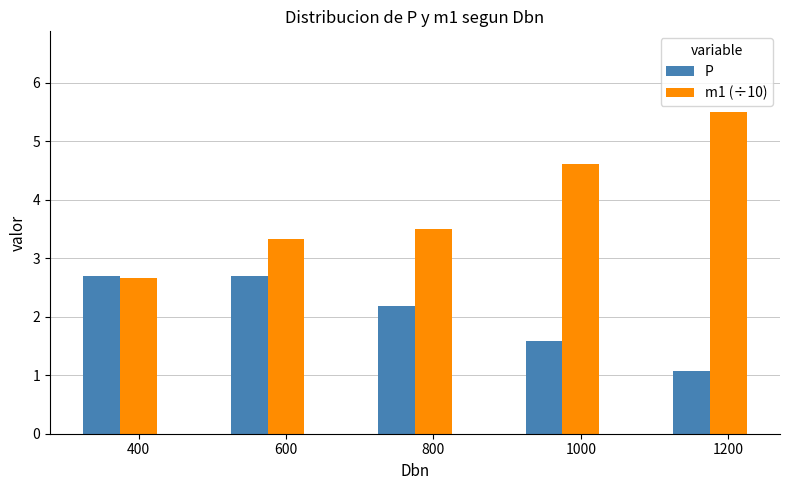

Reading left to right, transcribe all the data shown in this chart.

P: 400=2.7	600=2.7	800=2.2	1000=1.6	1200=1.1
m1 (÷10): 400=2.7	600=3.3	800=3.5	1000=4.6	1200=5.5